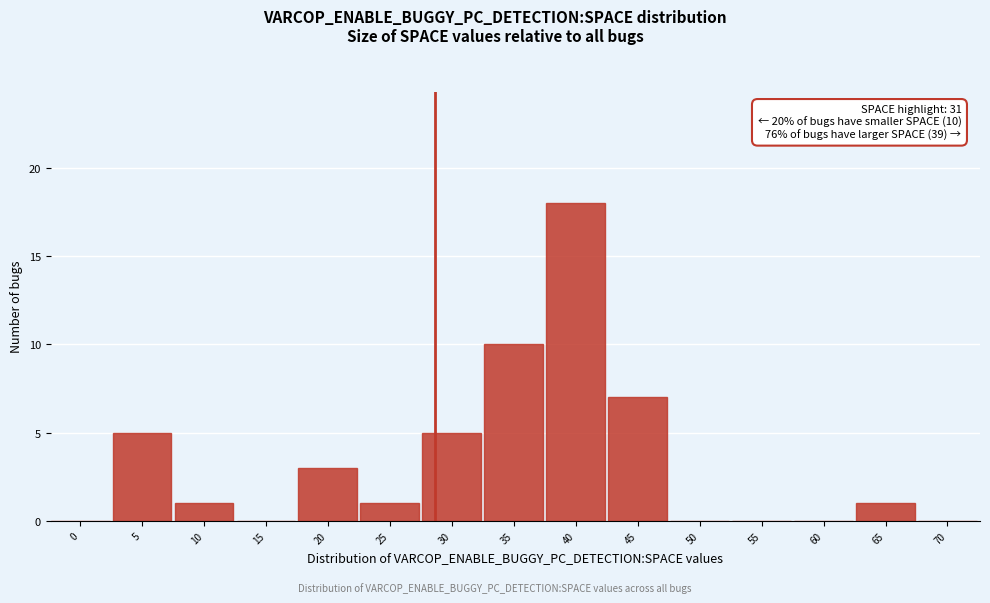

Reading left to right, what are all the values shown in this chart?

0=0	5=5	10=1	15=0	20=3	25=1	30=5	35=10	40=18	45=7	50=0	55=0	60=0	65=1	70=0